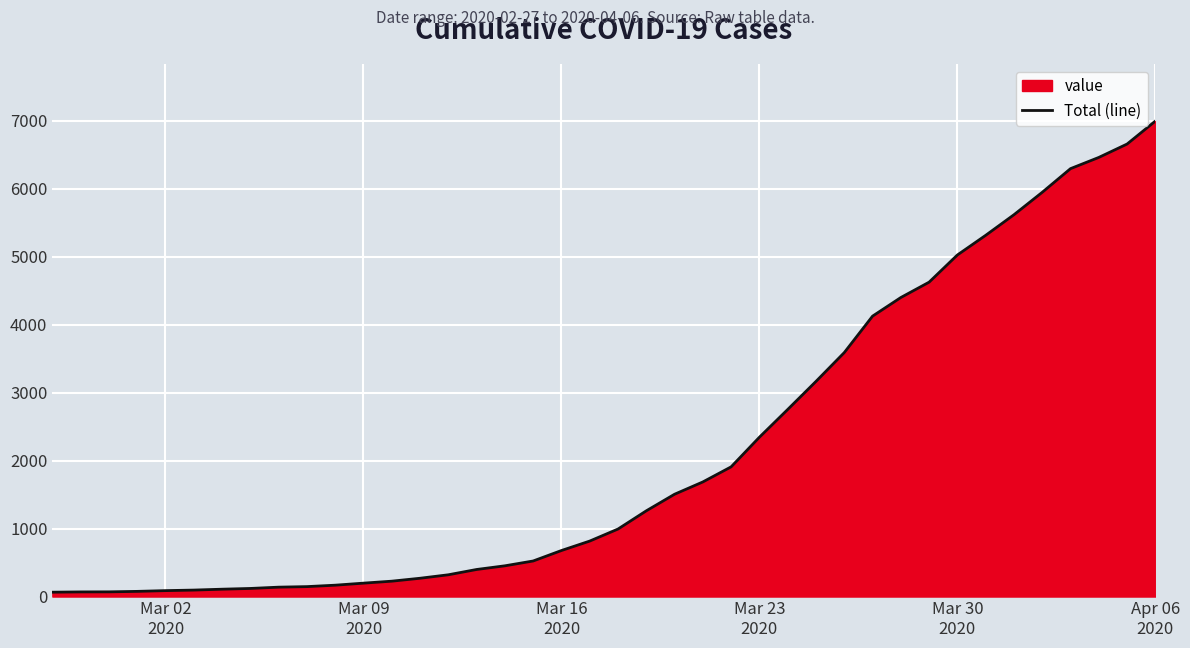

What is the difference between the maximum and minimum values?

6931